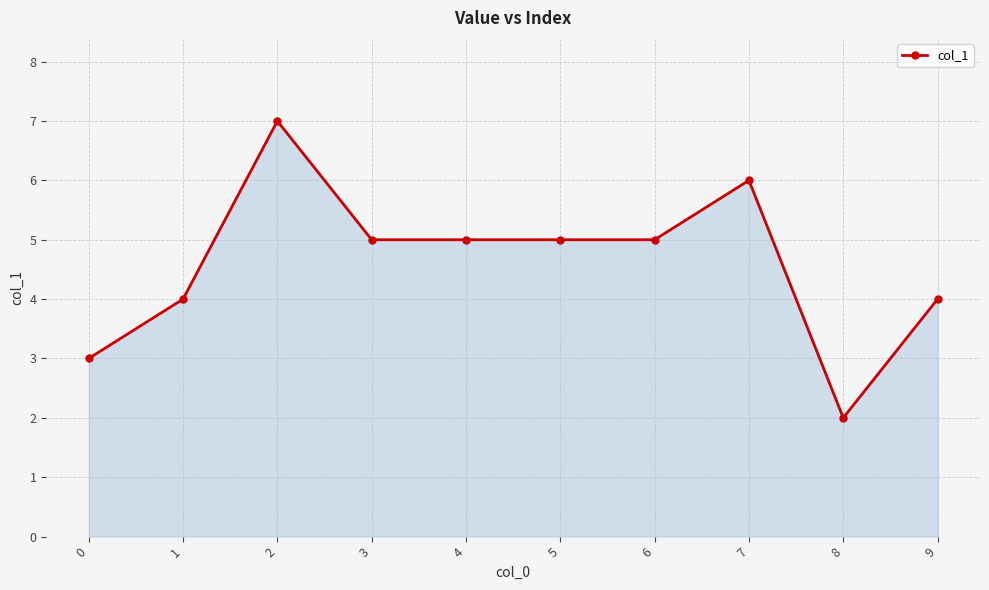

What is the difference between the maximum and minimum values?

5